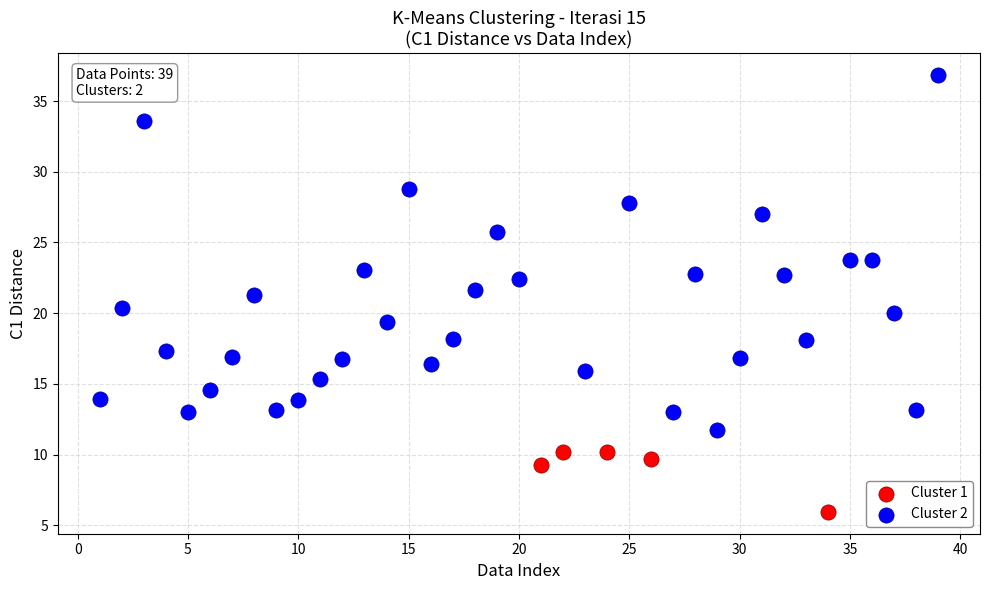

What are all the series names shown in the legend?

Cluster 1, Cluster 2